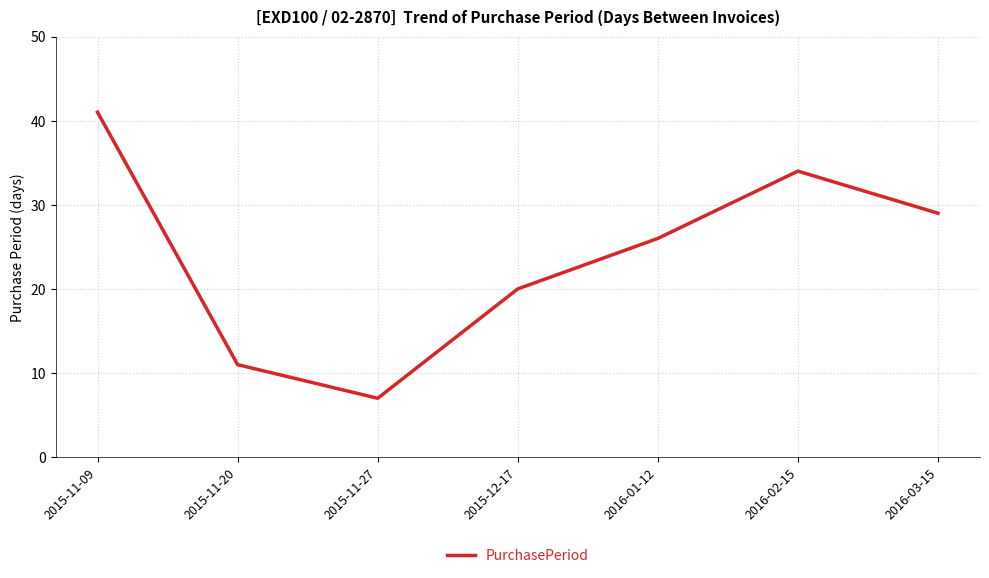

What is the minimum value shown in the chart?

7